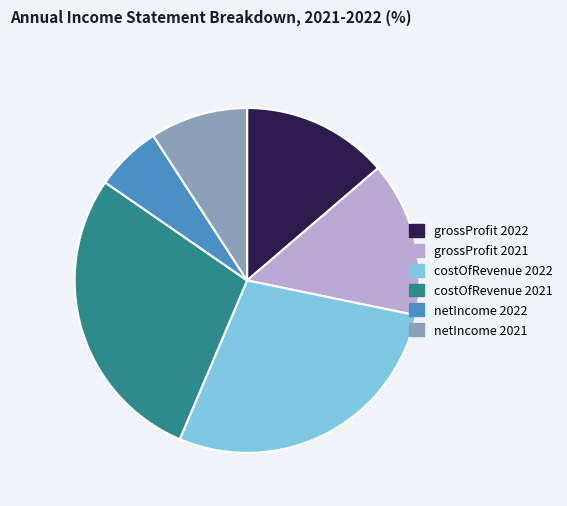

Is the sum of costOfRevenue 2022 and netIncome 2022 greater than half?

No